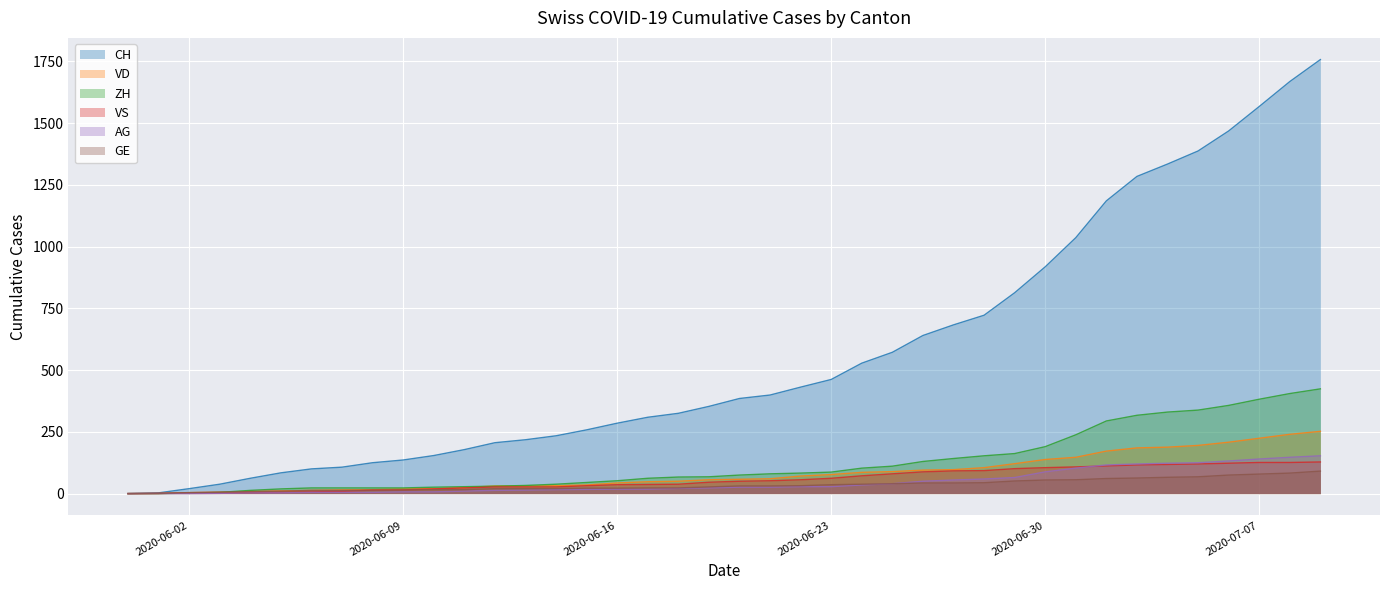

At which category is the sum across all series the highest?

2020-07-09